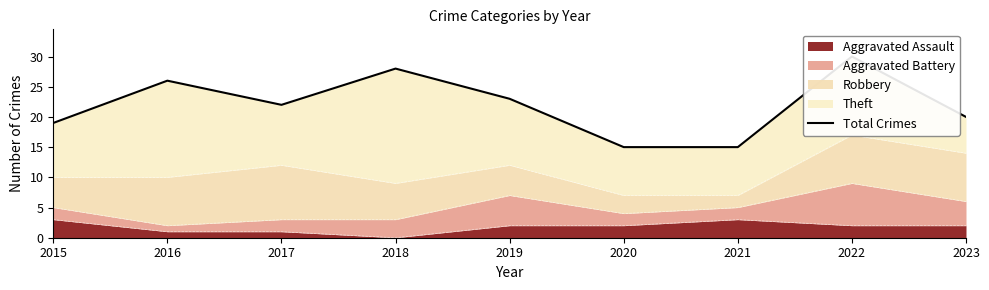

What is the change in value from 2016 to 2017?

-4